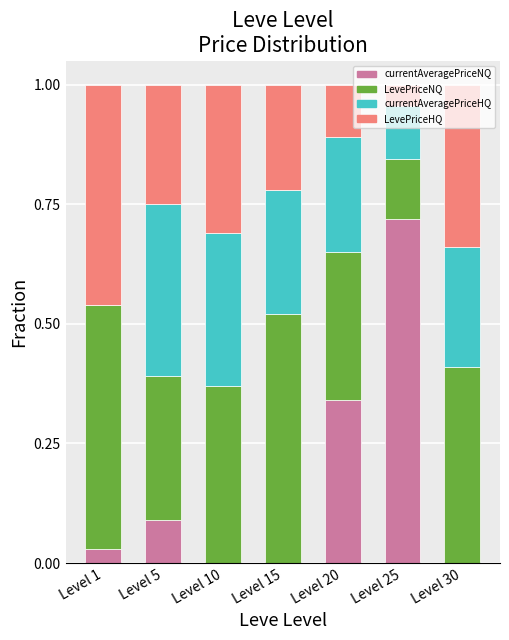

What is the total value across all series at Level 5?

1.0